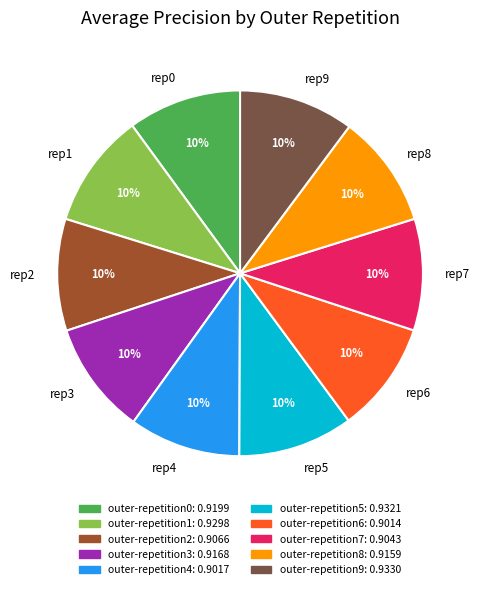

To the nearest percent, what is the combined percentage of rep1 and rep4?

20%